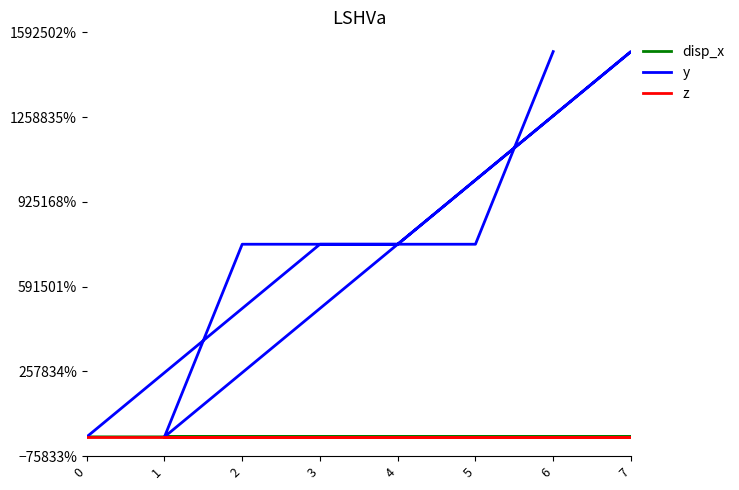

Rank the series by their maximum value, from lowest to highest.

z, disp_x, y